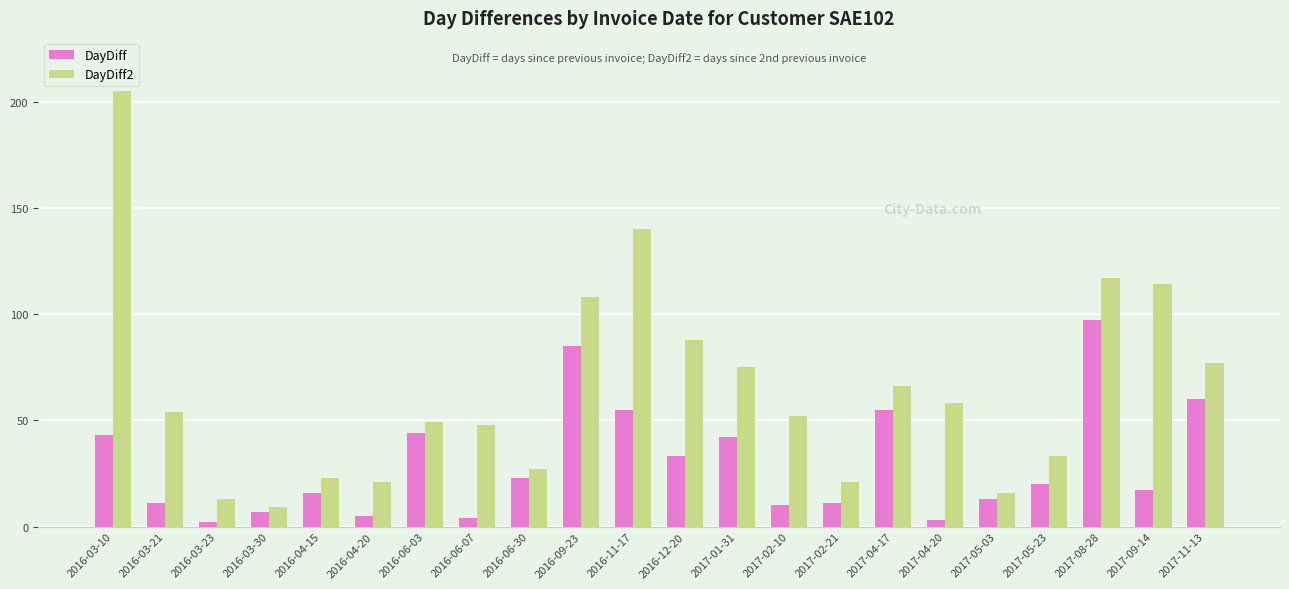

List the series in order of their overall mean, lowest first.

DayDiff, DayDiff2